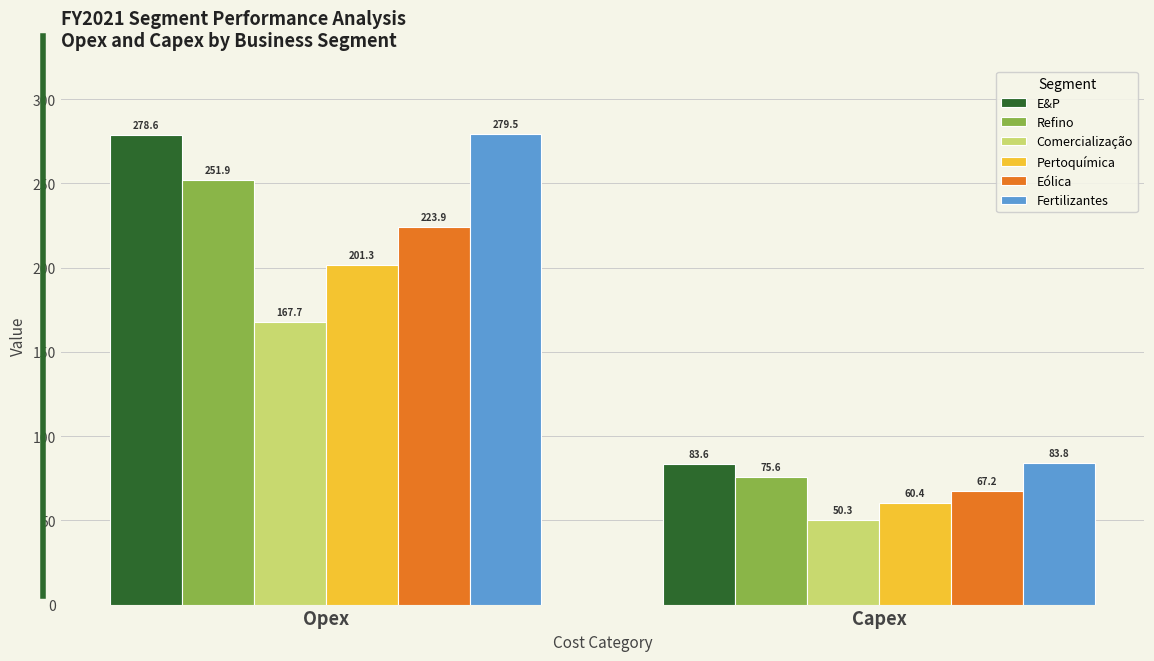

What is the label of the 2nd bar from the right?

Opex